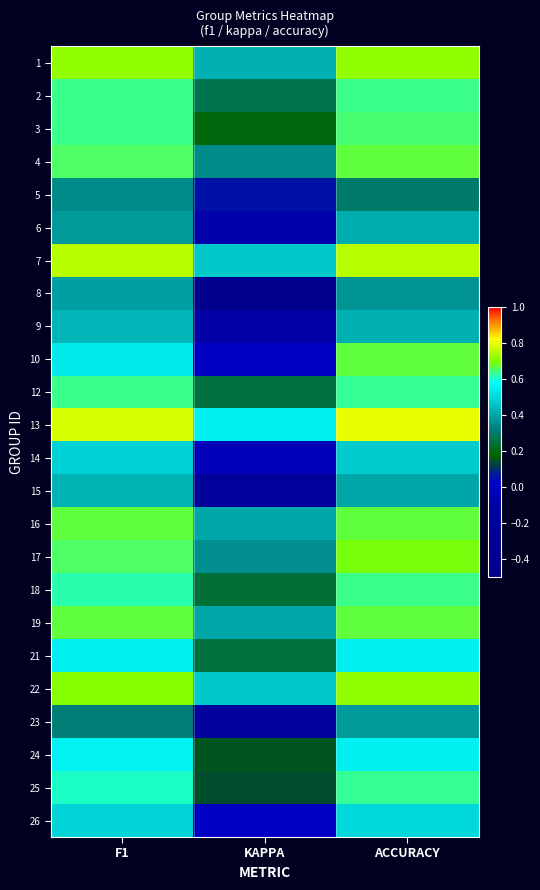

What is the smallest value displayed?

-0.5